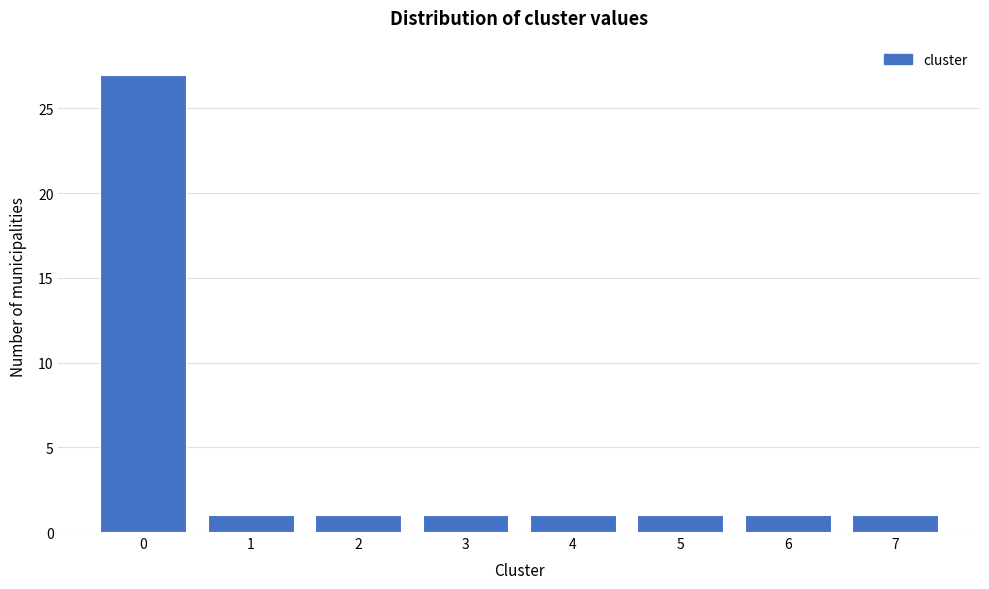

Reading left to right, list all the values displayed in this chart.

27	1	1	1	1	1	1	1